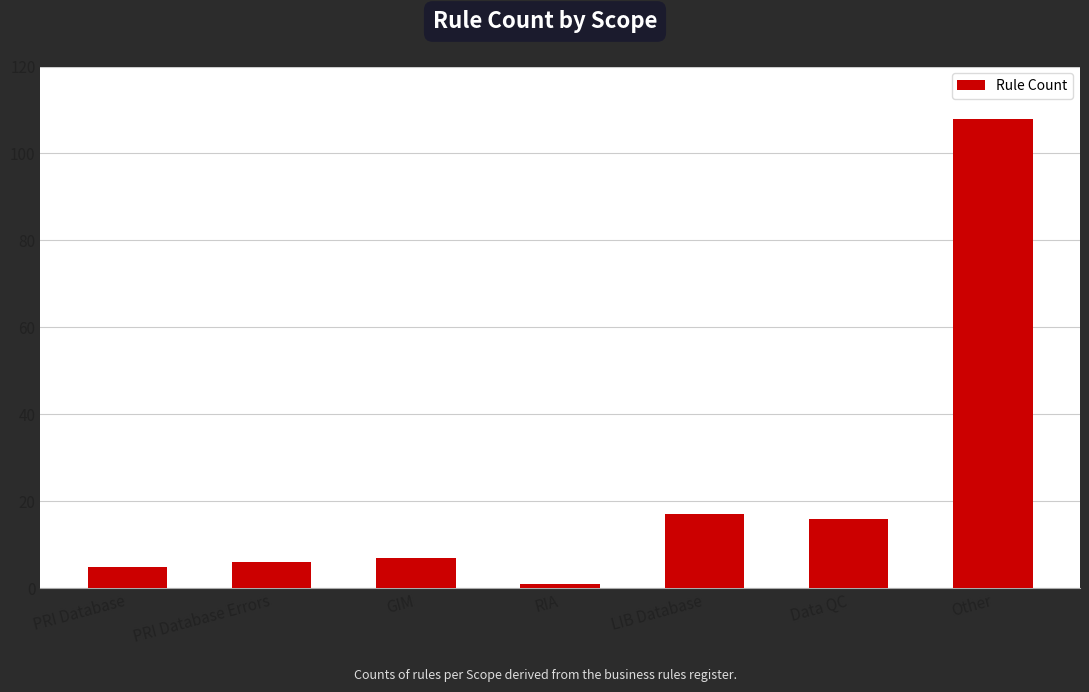

Approximately how many times larger is the value at GIM compared to Data QC?

0.4